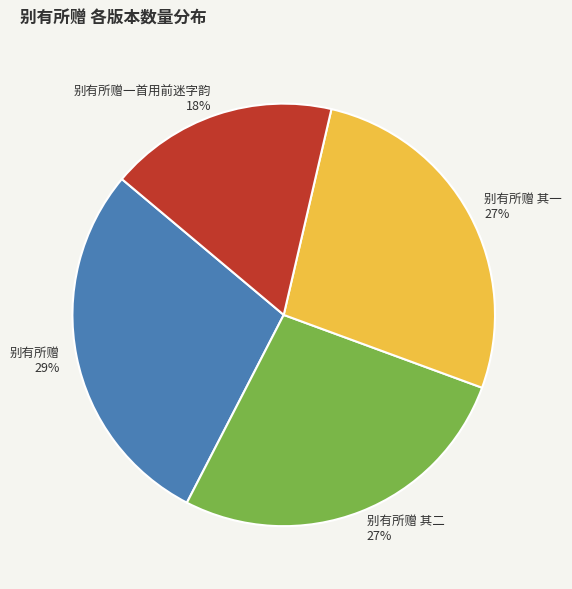

What is the largest slice in the pie chart?

别有所赠